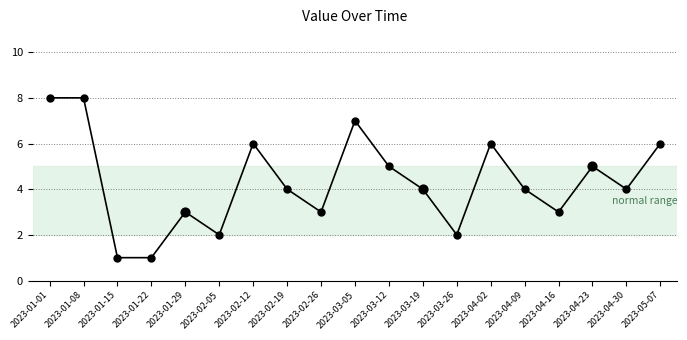

What is the ratio of the value at 2023-03-05 to the value at 2023-02-26?

2.3